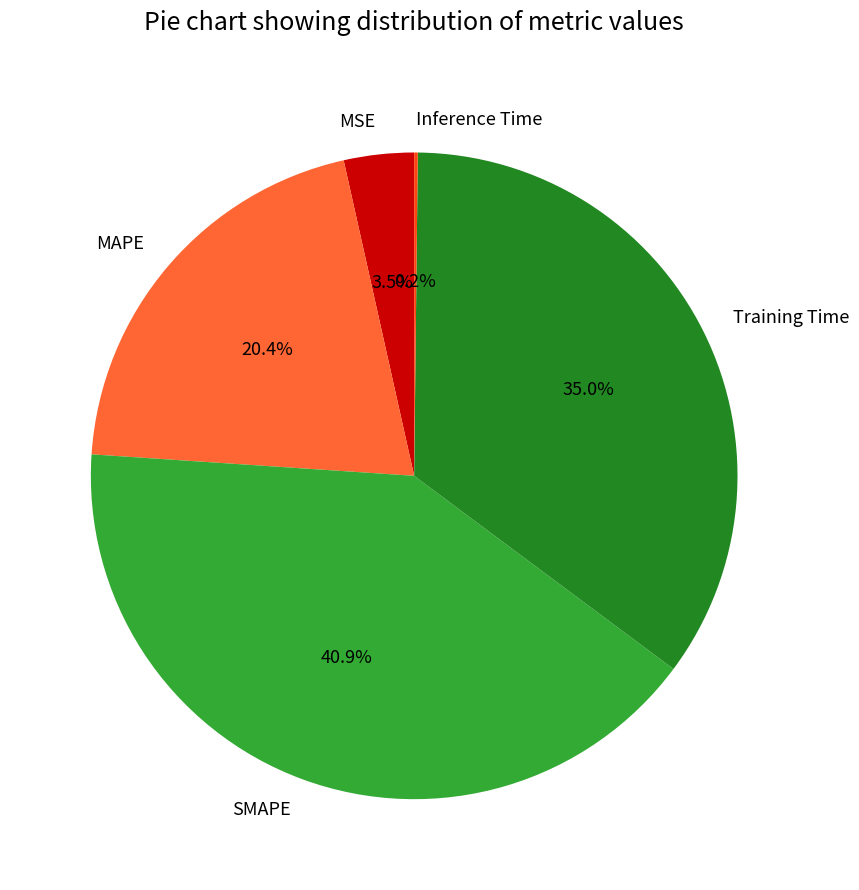

Does Training Time account for over 50% of the chart?

No